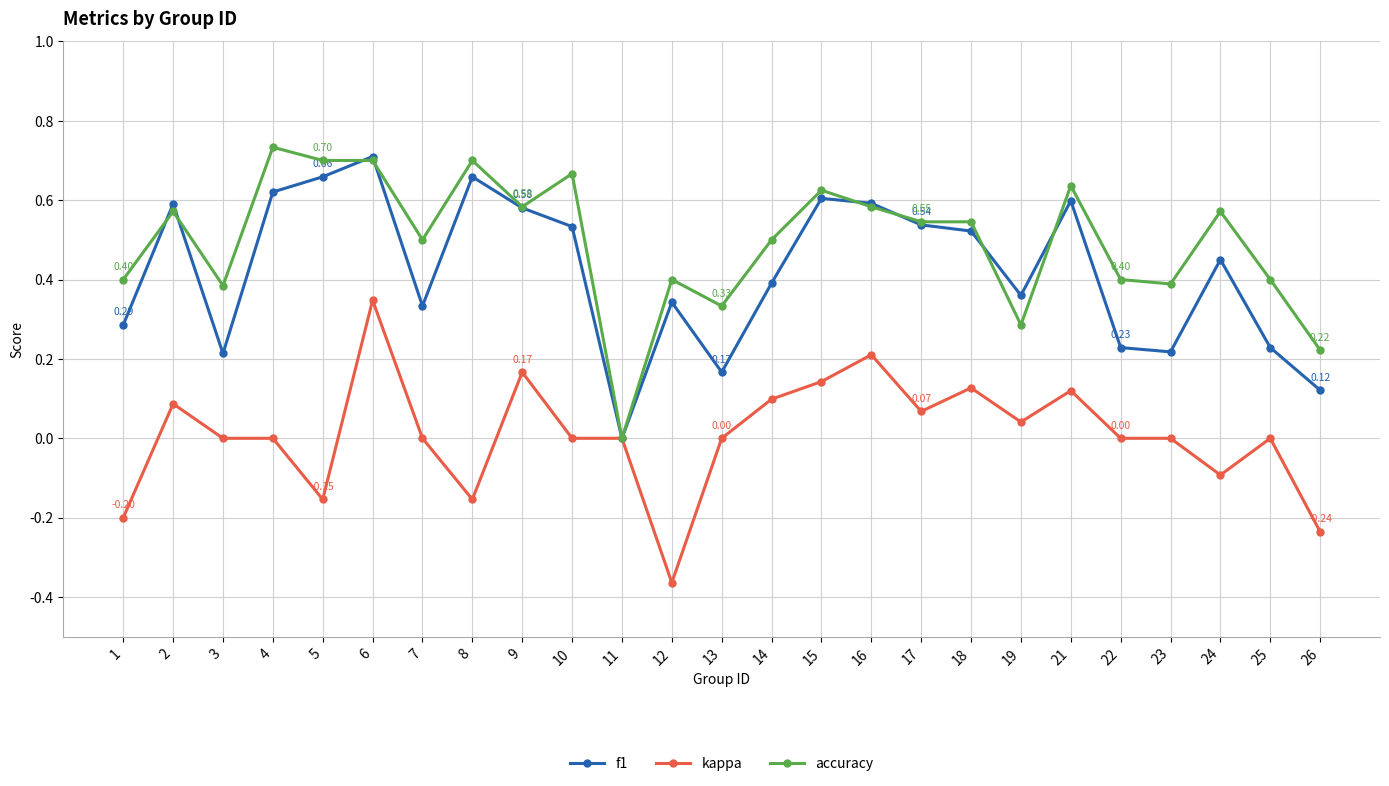

Is the value of kappa at 22 greater than the value of accuracy at 25?

No